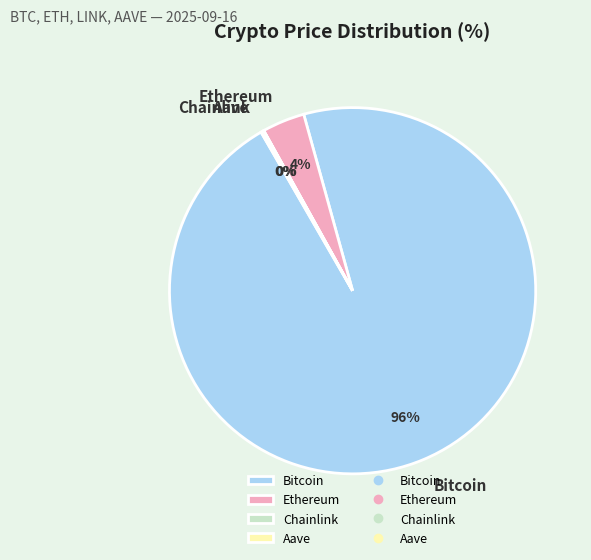

Which category has the biggest portion of the pie?

Bitcoin